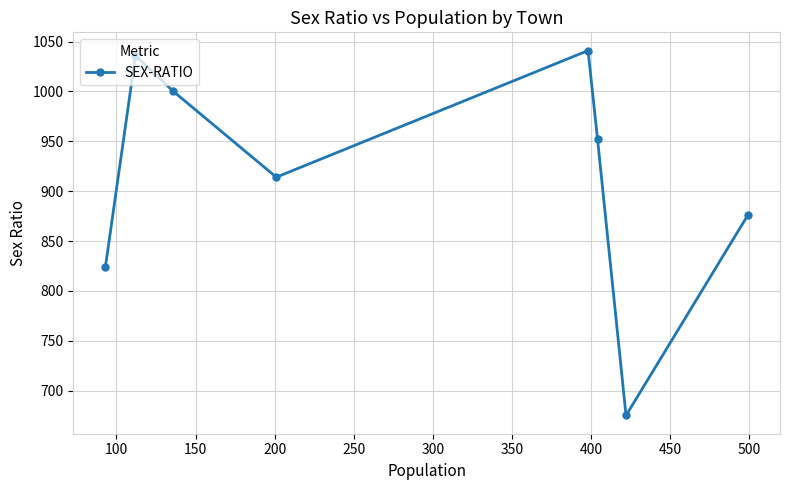

What is the value of the 2nd point from the left?

1036